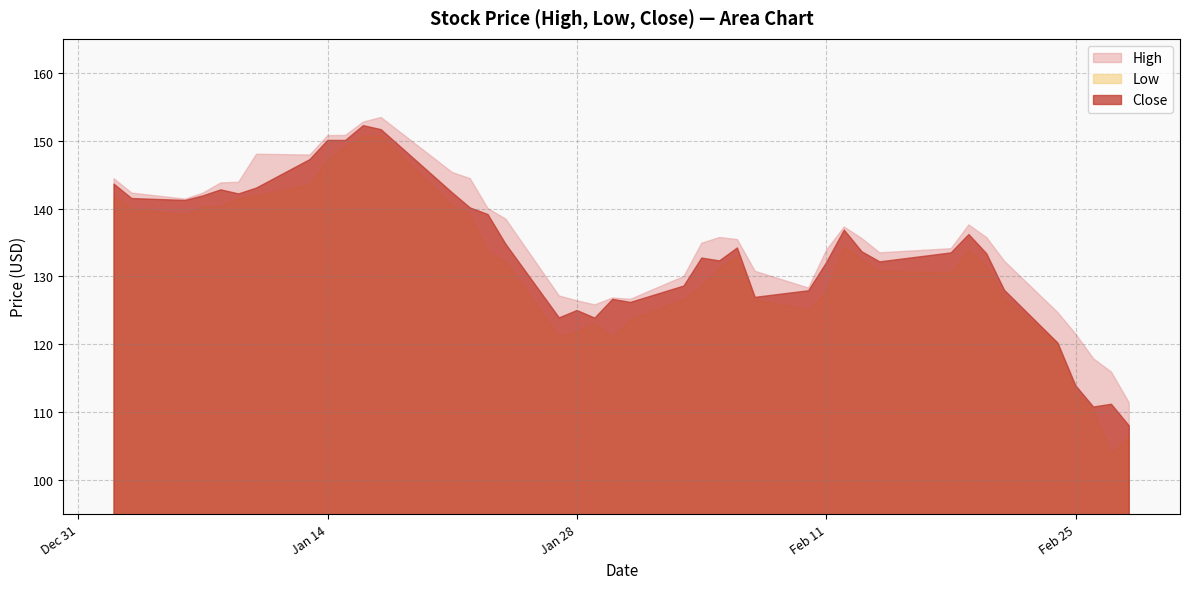

Which category has the highest value in the Close series?

2020-01-16